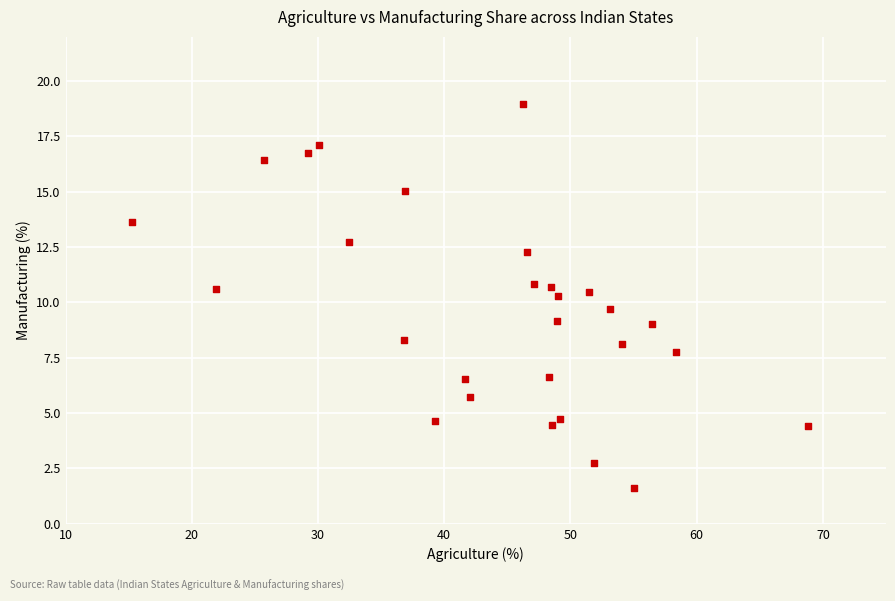

What is the range of X values (max minus min)?

53.5